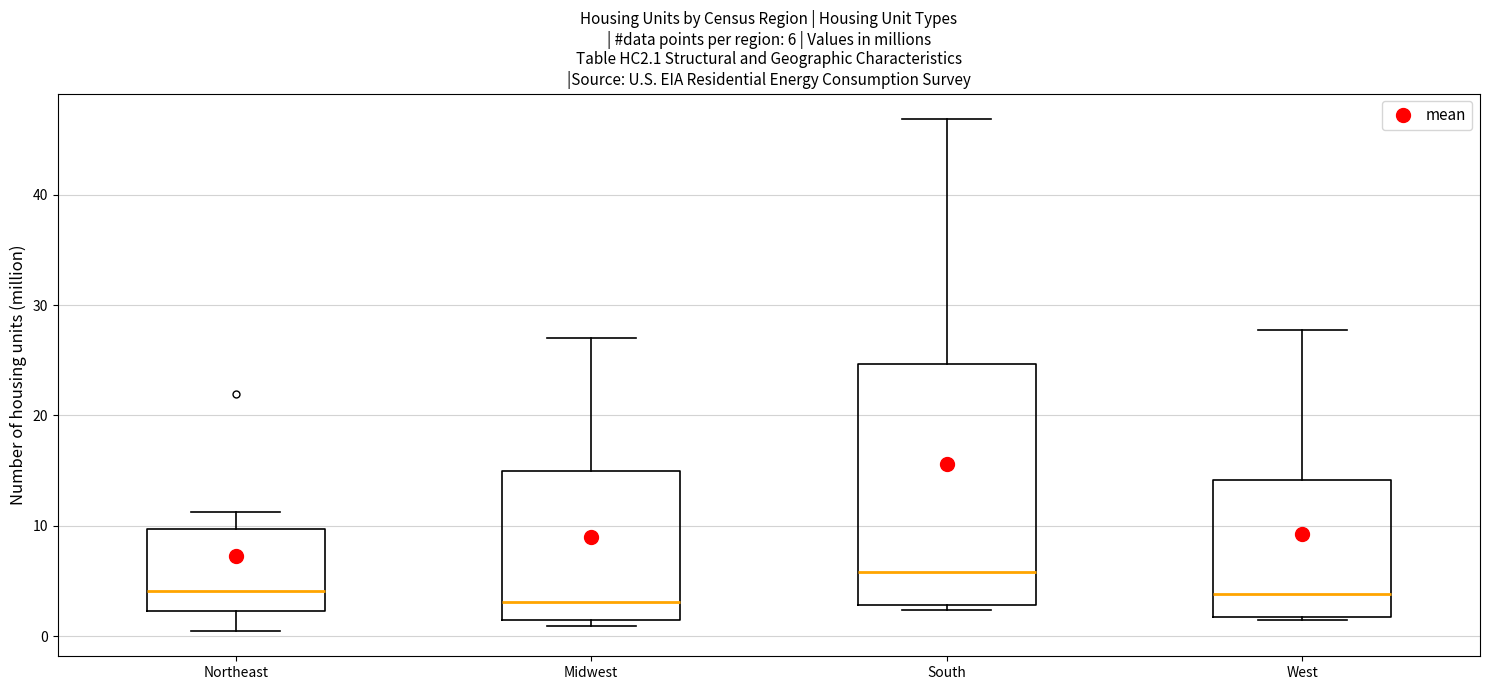

Comparing the boxes themselves (not the whiskers), which one is the tallest?

South